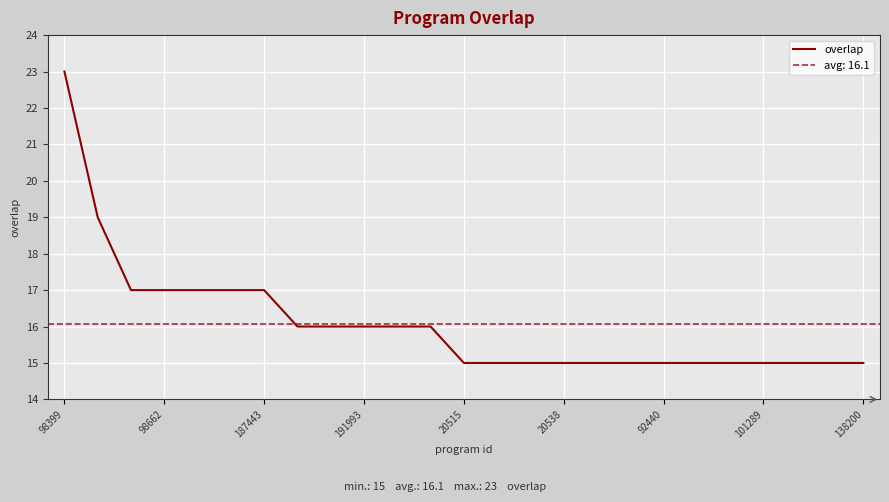

What is the value of the 10th point from the left?

16